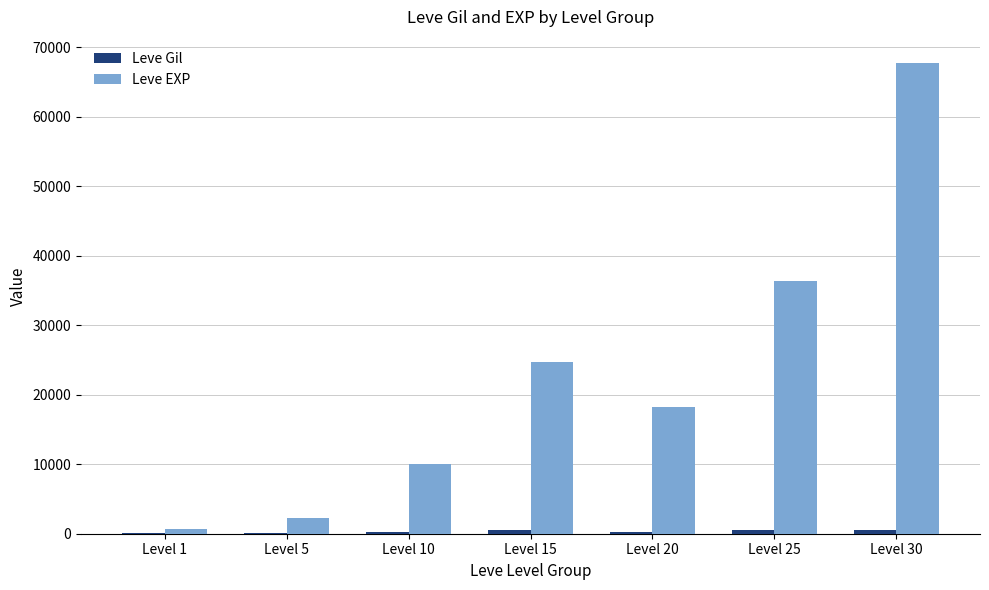

The value of Leve EXP at Level 15 is 24790. True or false?

True